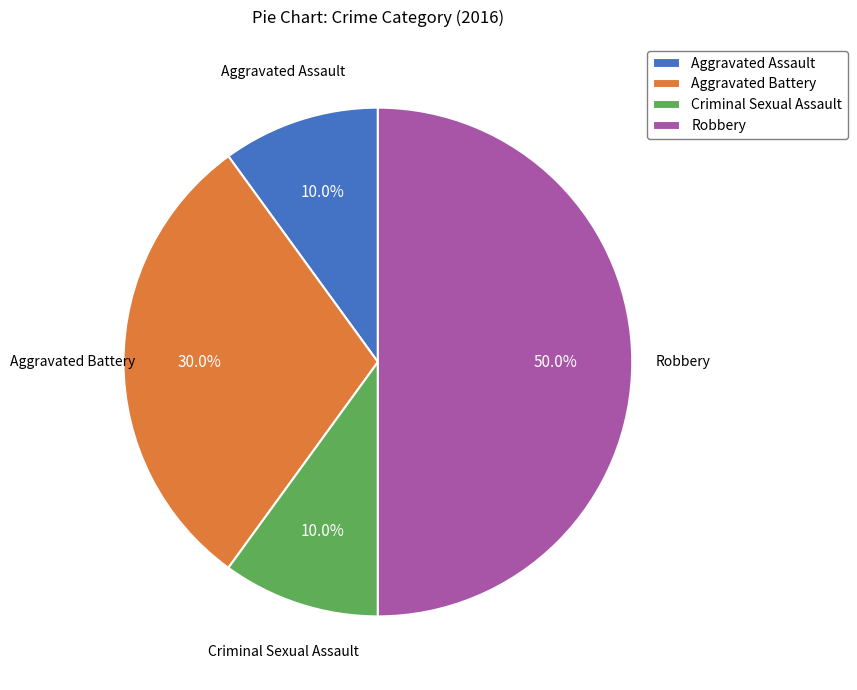

Which slice is the largest?

Robbery